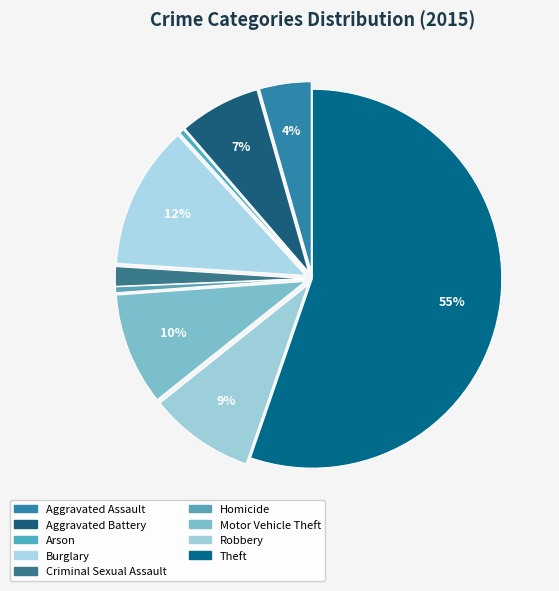

Rank the categories by value from highest to lowest.

Theft, Burglary, Motor Vehicle Theft, Robbery, Aggravated Battery, Aggravated Assault, Criminal Sexual Assault, Homicide, Arson